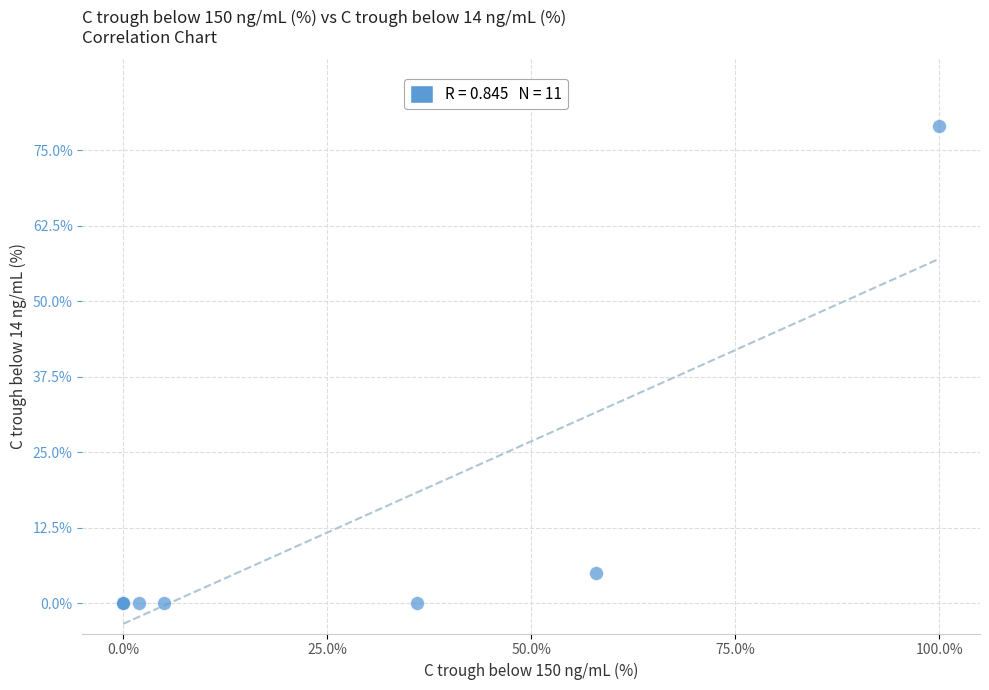

What Y value in the scatter plot is closest to 39?

5